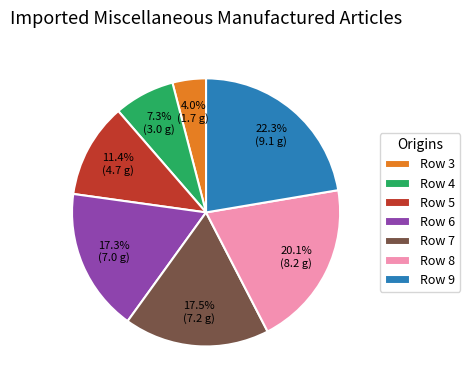

The Row 4 slice represents 7% of the pie. True or false?

True